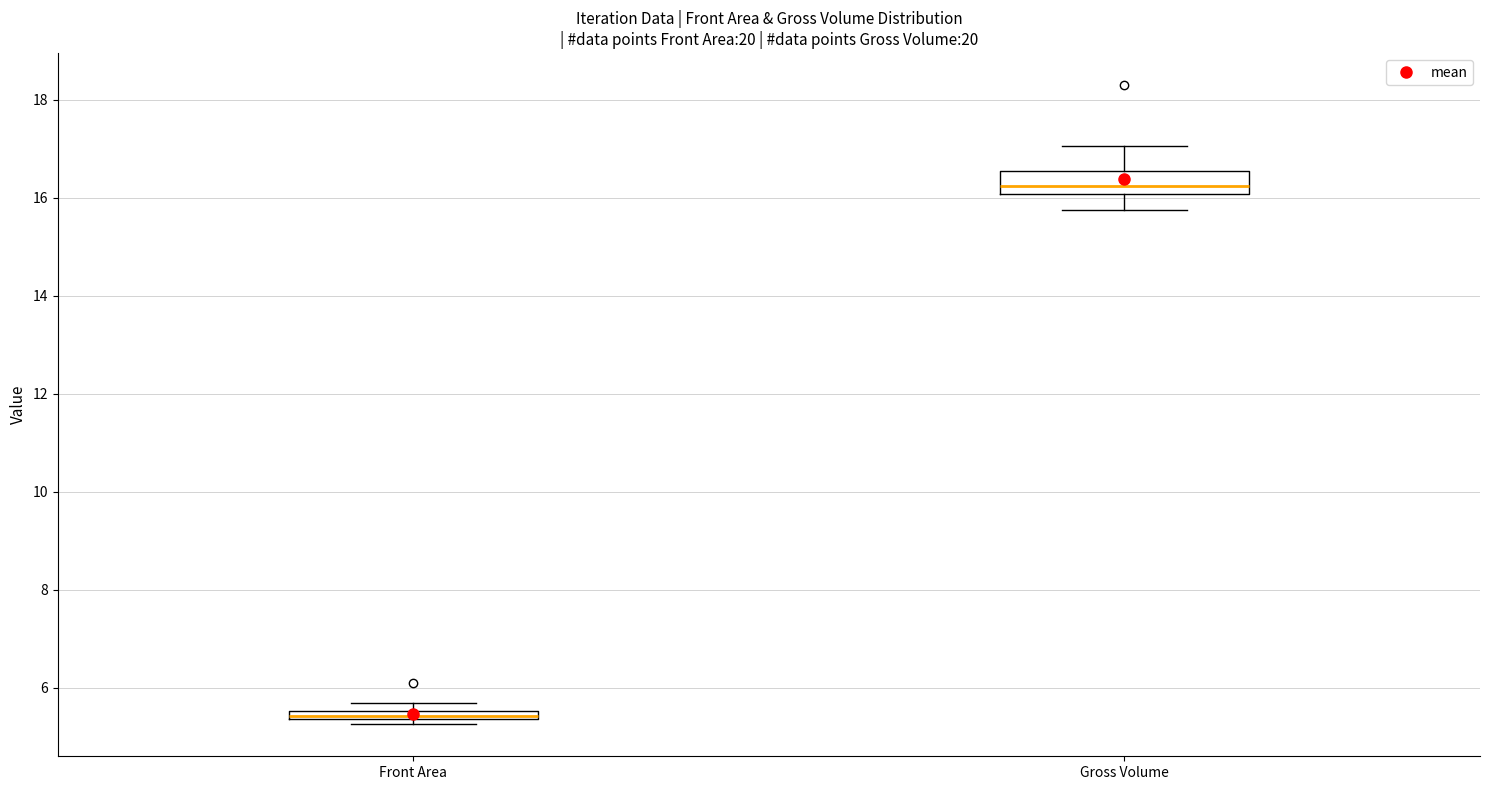

Where does the median line of the box for Gross Volume sit on the y-axis? The values are not printed on the chart, so give them approximately, as read against the axis.

16.2